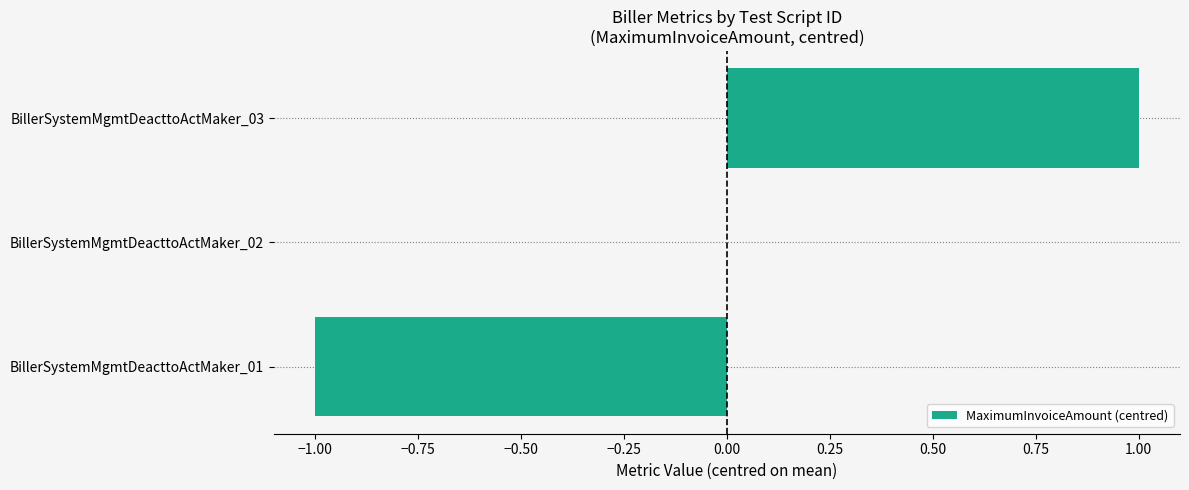

At which category does the chart reach its peak across all series?

BillerSystemMgmtDeacttoActMaker_03